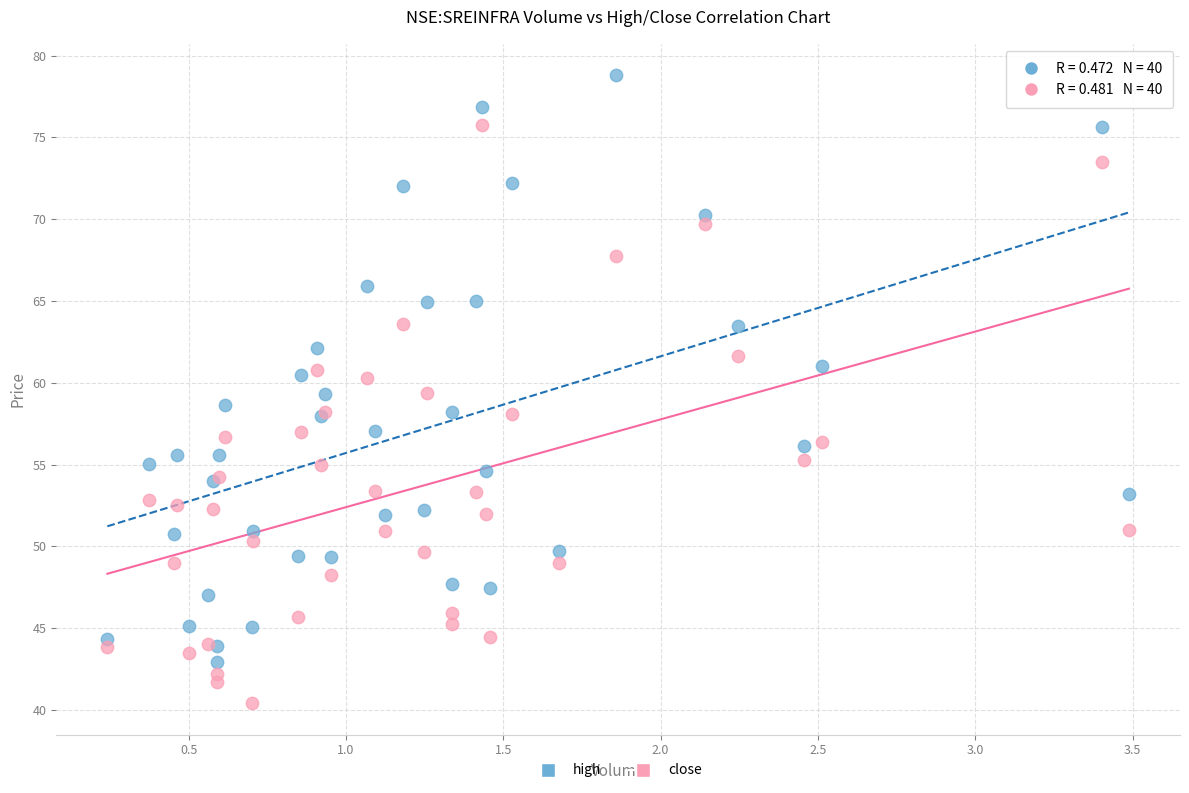

Which series reaches the maximum Y coordinate?

high